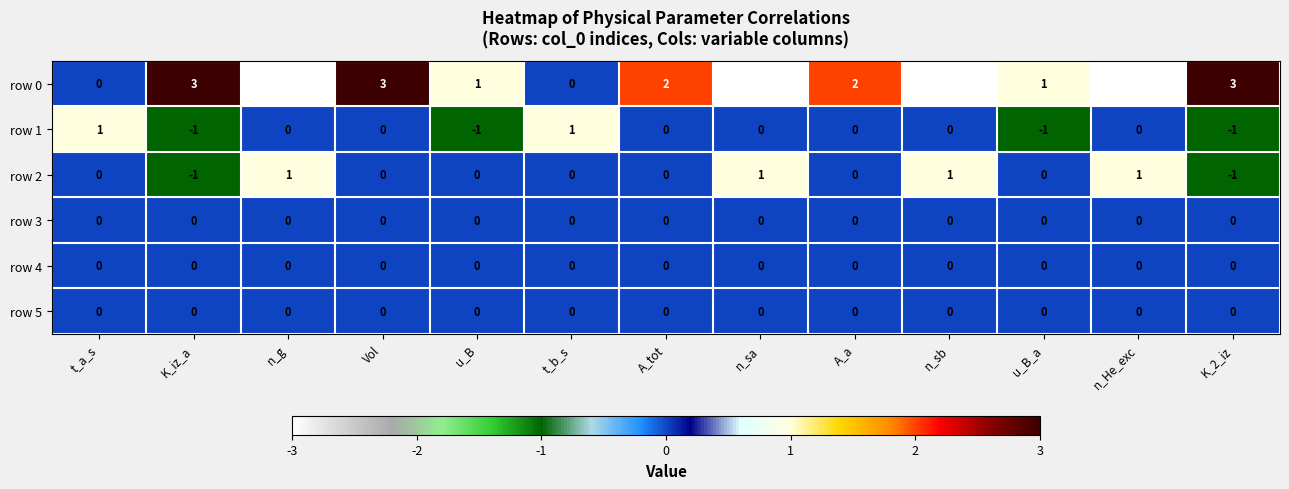

True or false: row 2 has a value of 0 at A_a.

True